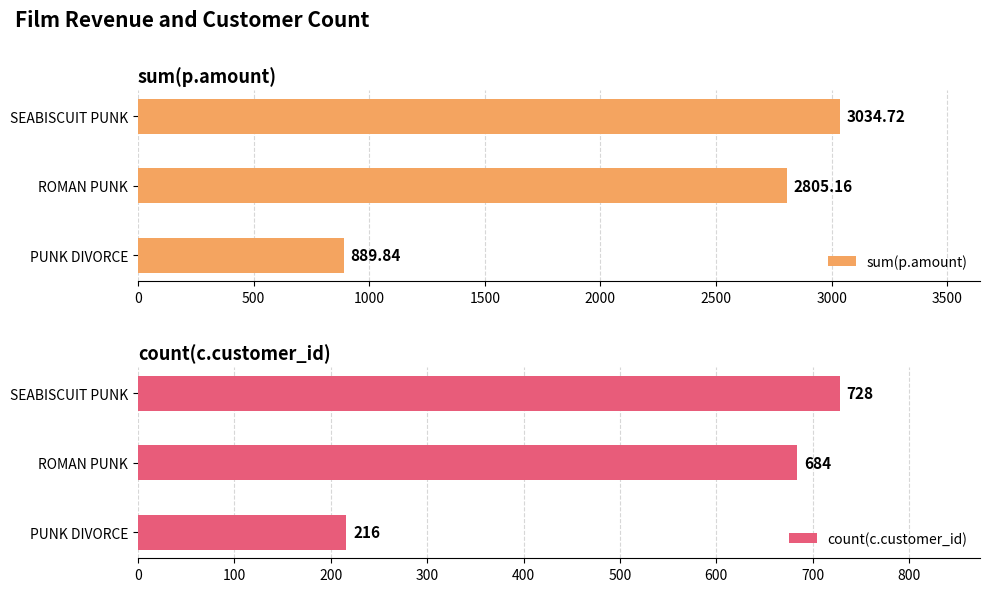

What is the difference between the sum(p.amount) values at SEABISCUIT PUNK and PUNK DIVORCE?

2144.9